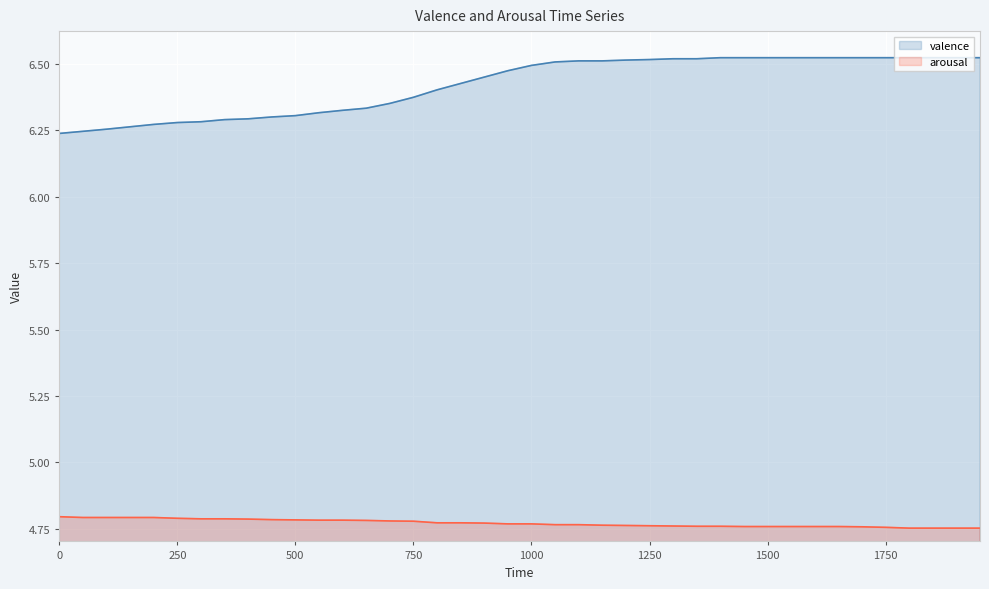

Is it true that arousal equals 7.0 at 1600?

False